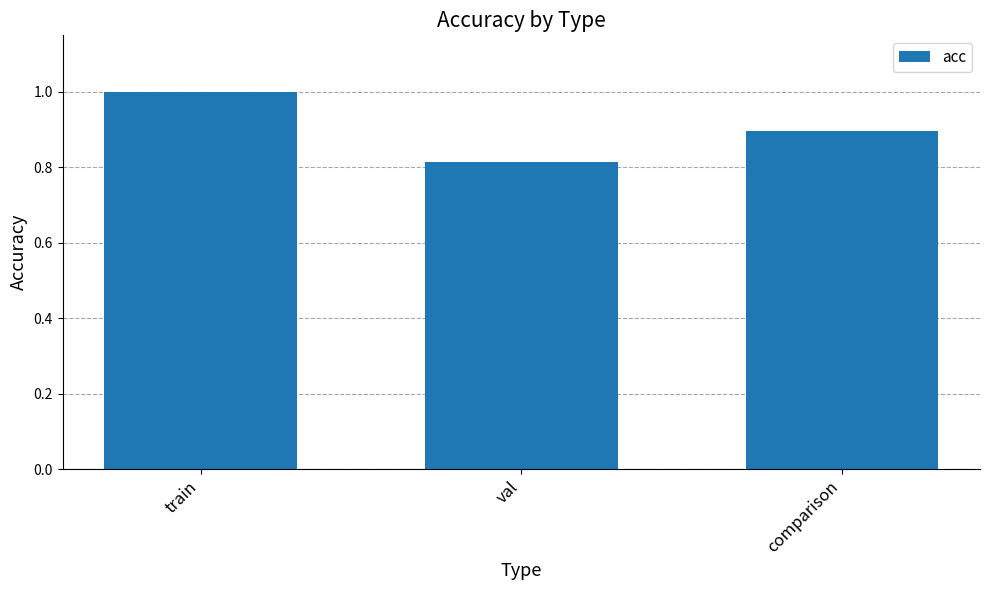

What is the sum of all values?

2.7